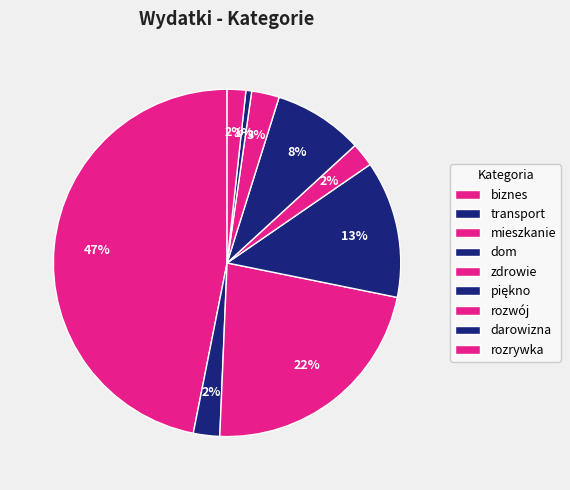

What is the largest slice in the pie chart?

biznes